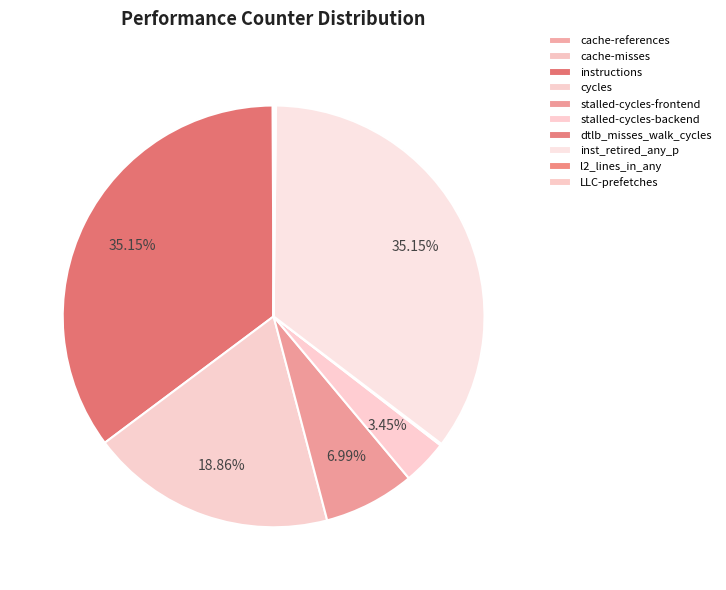

Rank the categories by value from highest to lowest.

inst_retired_any_p, instructions, cycles, stalled-cycles-frontend, stalled-cycles-backend, dtlb_misses_walk_cycles, l2_lines_in_any, LLC-prefetches, cache-references, cache-misses